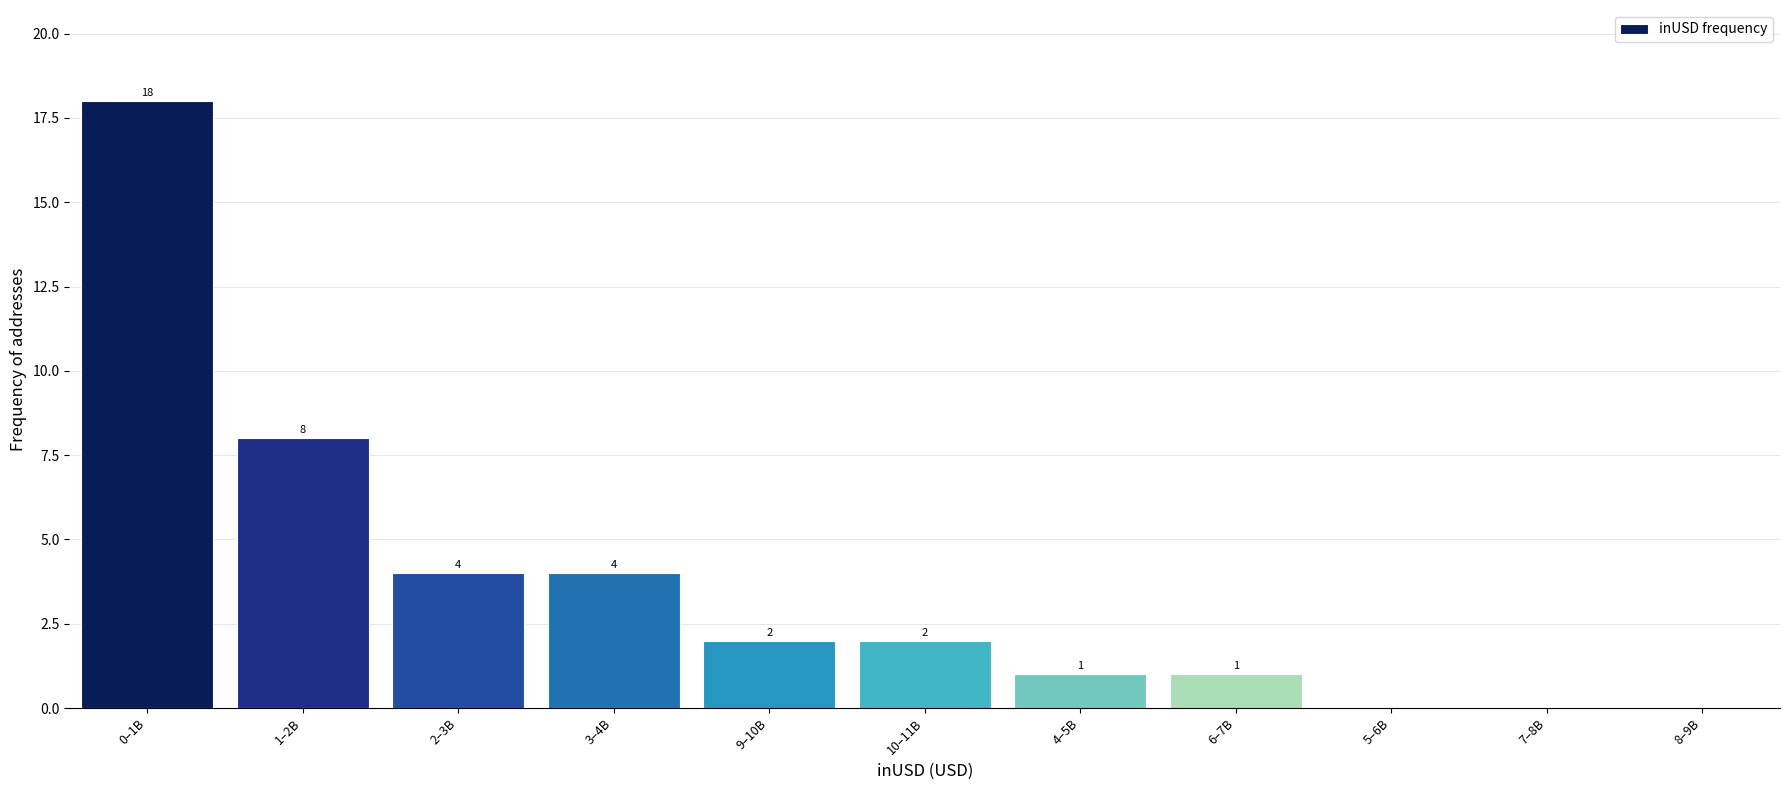

Reading right to left, list all the values displayed in this chart.

8–9B=0	7–8B=0	5–6B=0	6–7B=1	4–5B=1	10–11B=2	9–10B=2	3–4B=4	2–3B=4	1–2B=8	0–1B=18